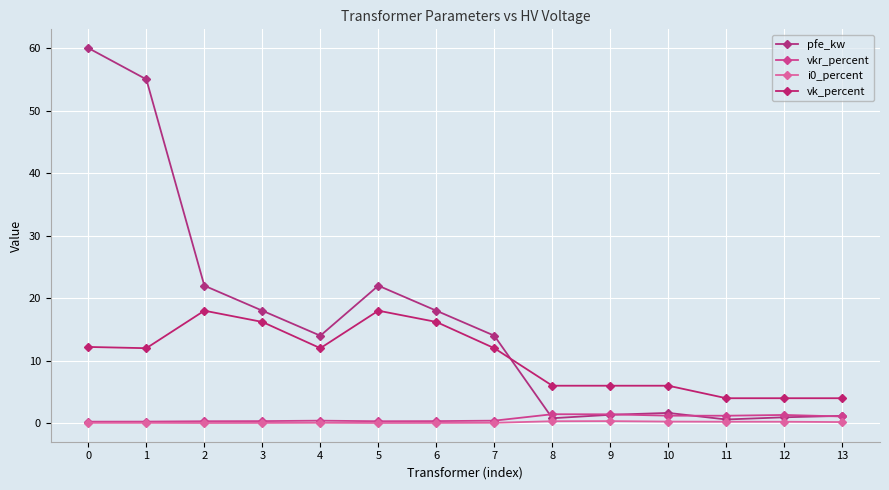

How many lines are shown in the chart?

4